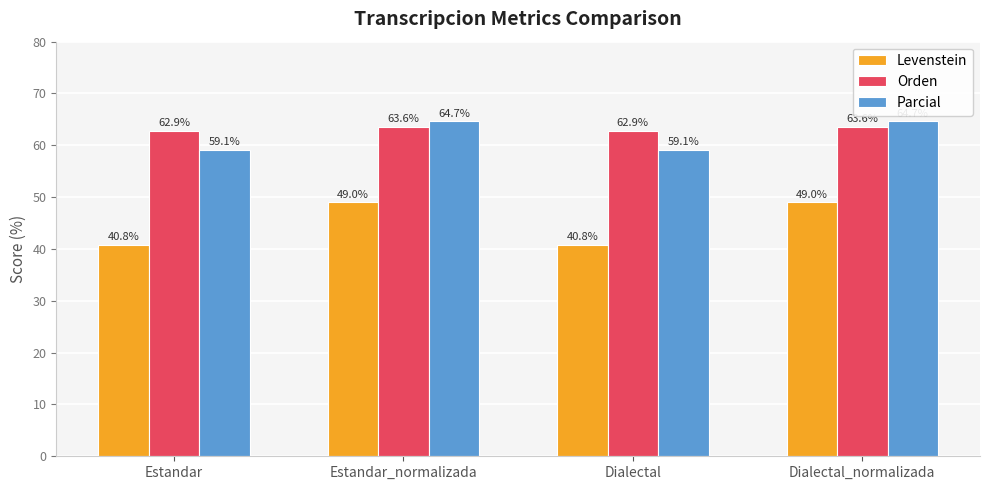

The value of Levenstein at Estandar is 40.8. True or false?

True